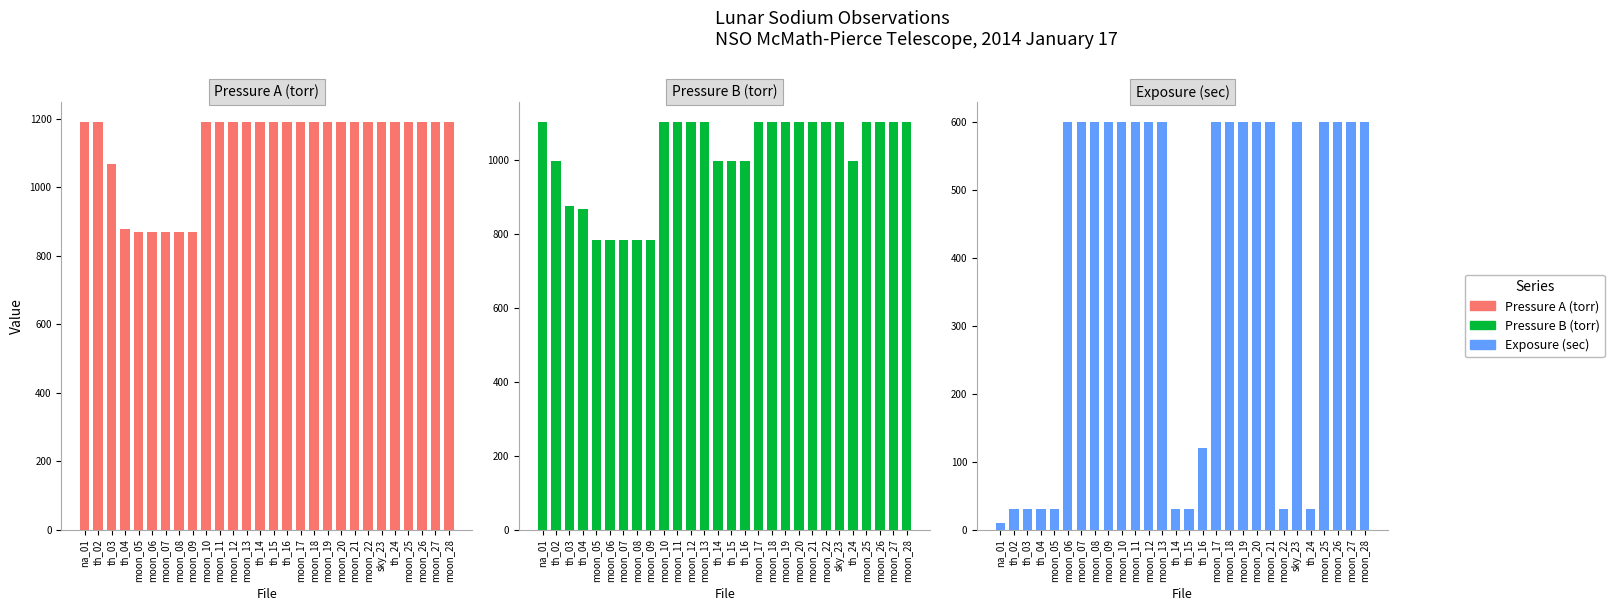

What is the spread (max minus min) of values at th_16?

1070